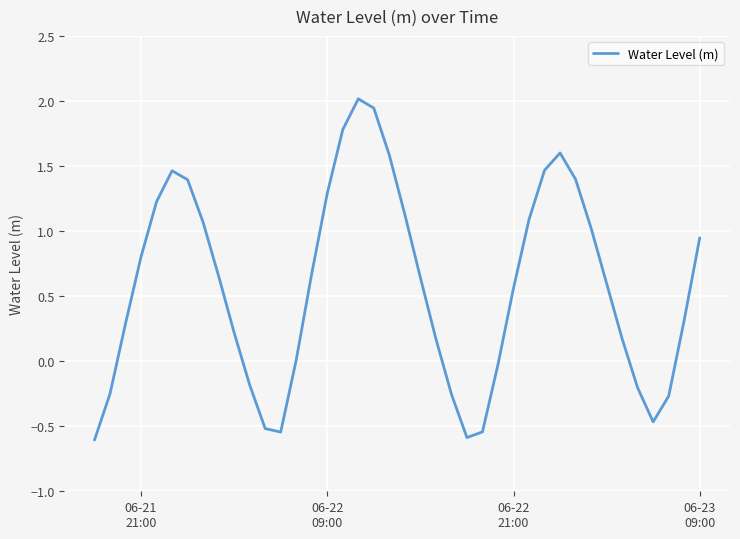

What is the greatest value displayed?

2.0